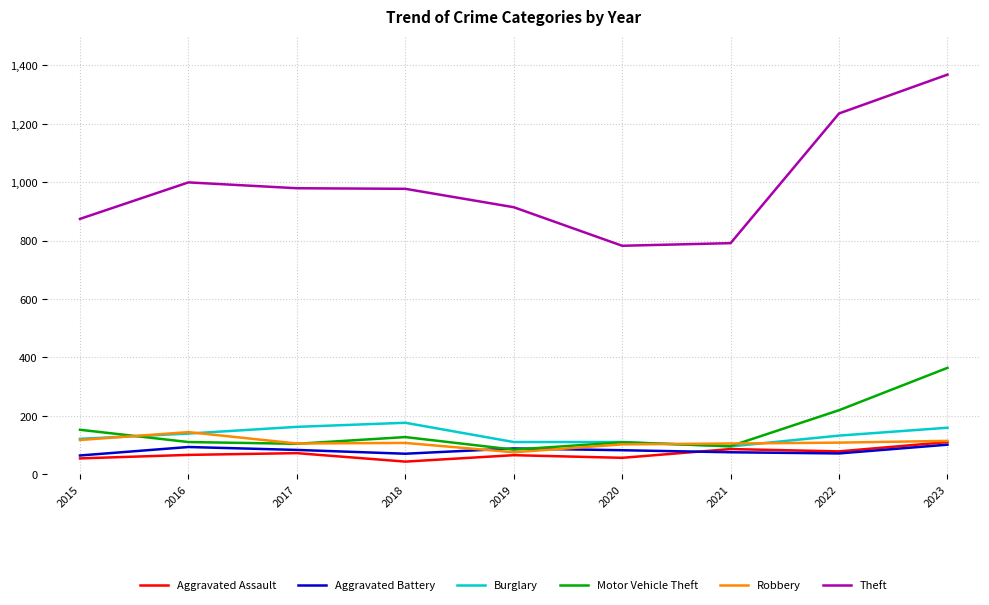

True or false: Robbery and Theft cross at least once.

False